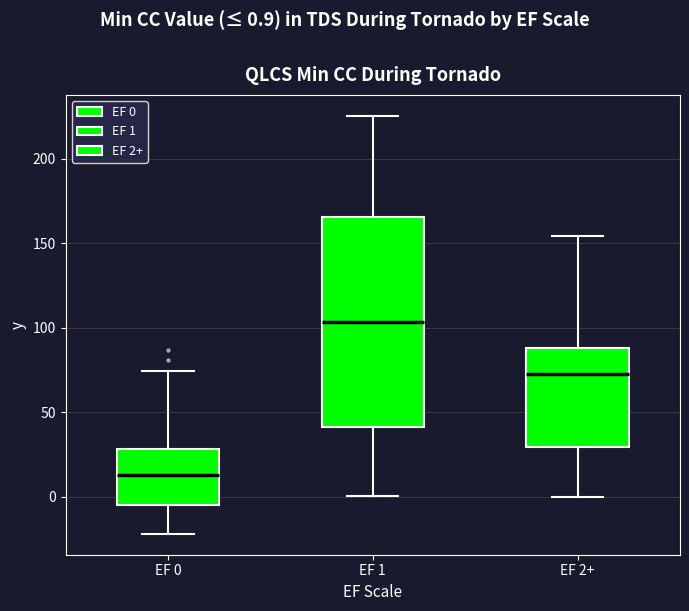

Which box is the tallest, from its lower edge to its upper edge?

EF 1